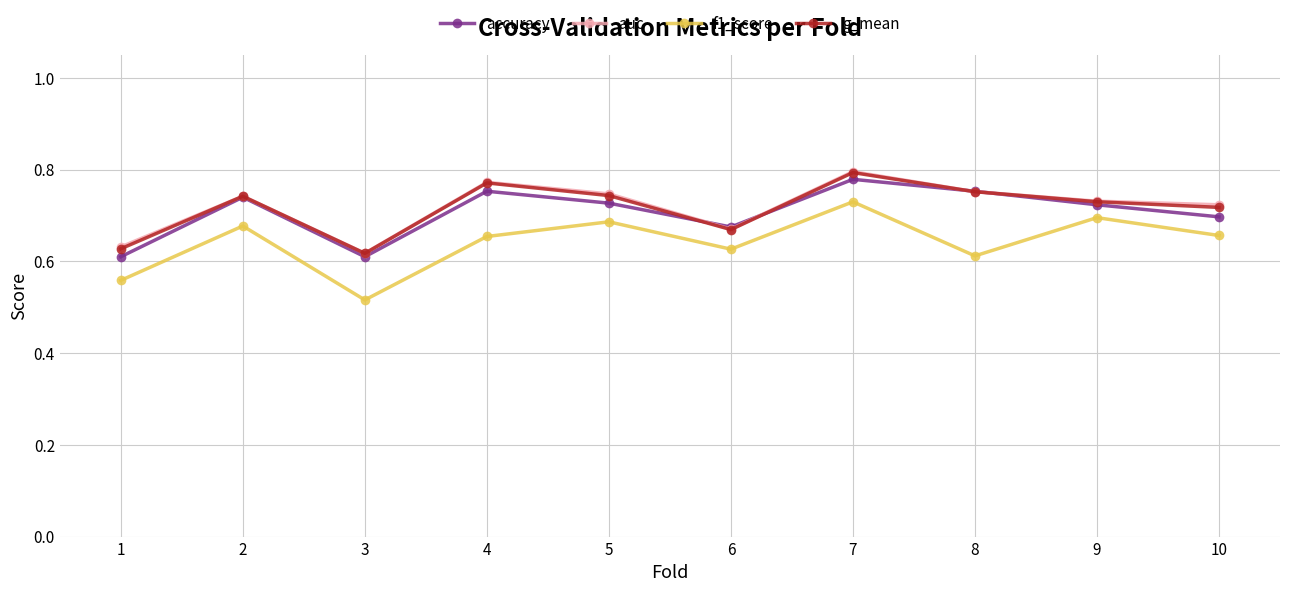

What is the difference between the maximum and second lowest values in the g_mean series?

0.2